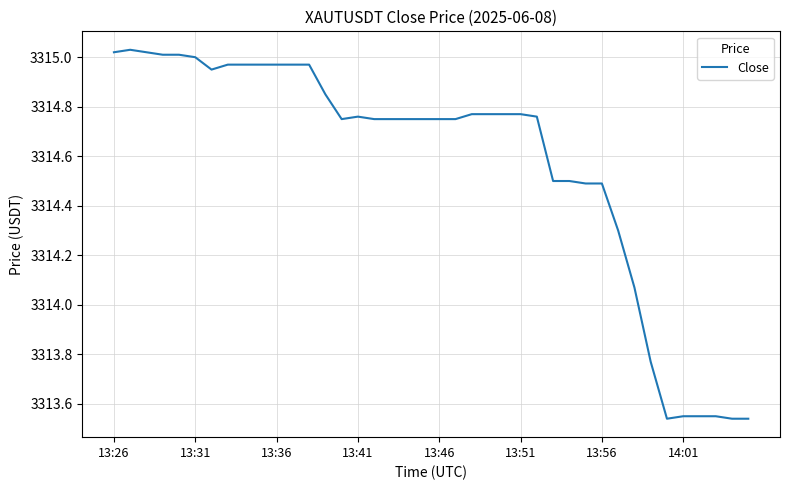

What is the difference between the maximum and minimum values?

1.5